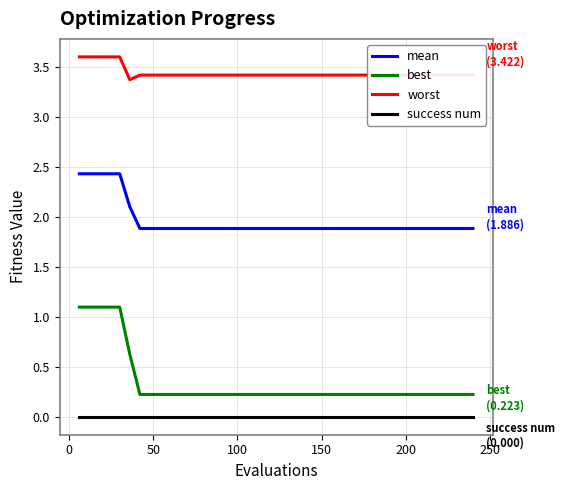

Which series has the widest spread of values?

best